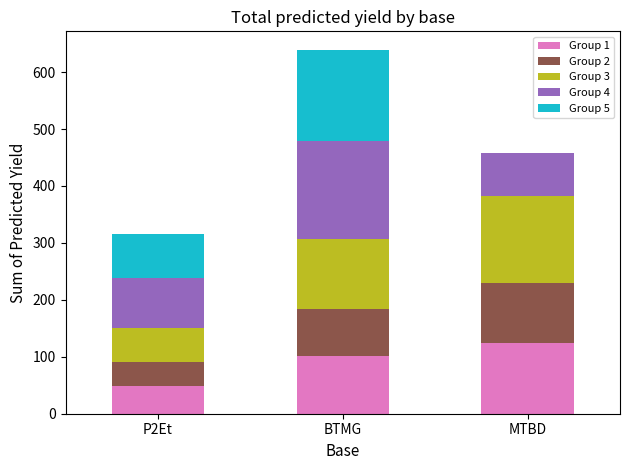

Reading left to right, list the values for the Group 1 series.

P2Et=49.4	BTMG=101.1	MTBD=124.7